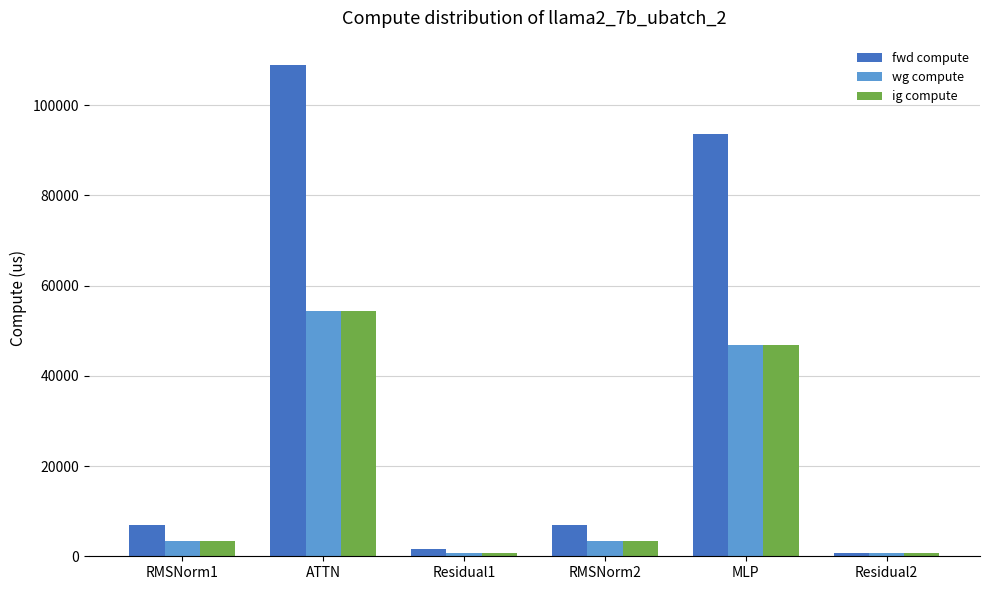

How many groups of bars are there?

6